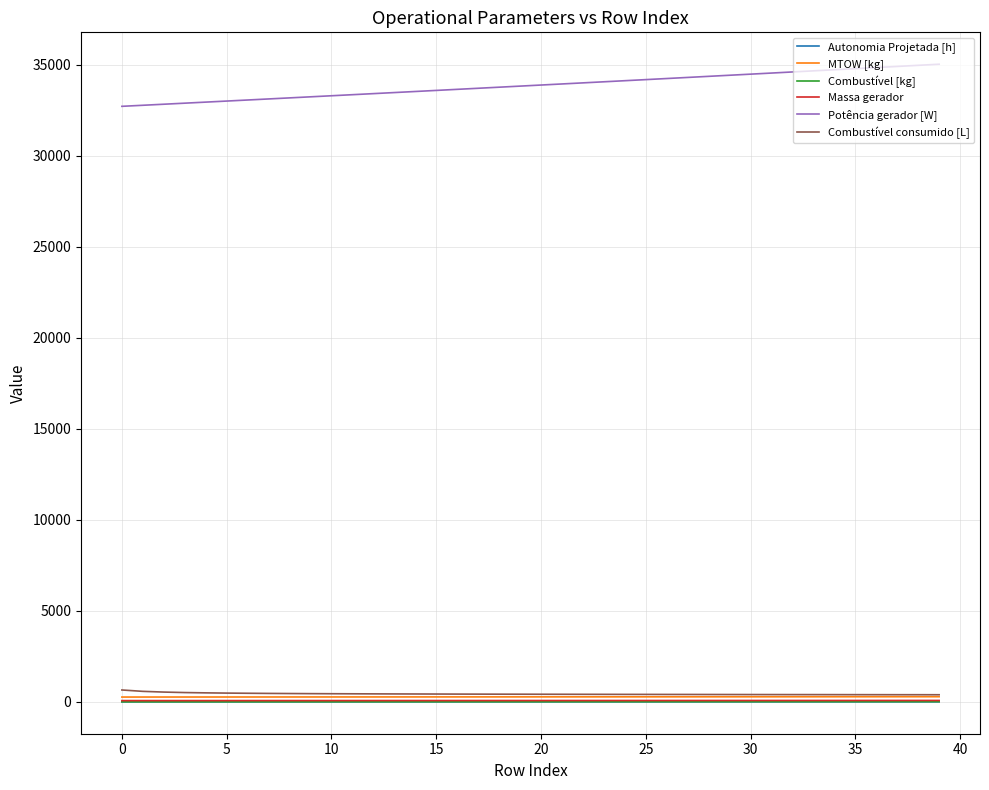

At how many categories does at least one series exceed 12757?

40